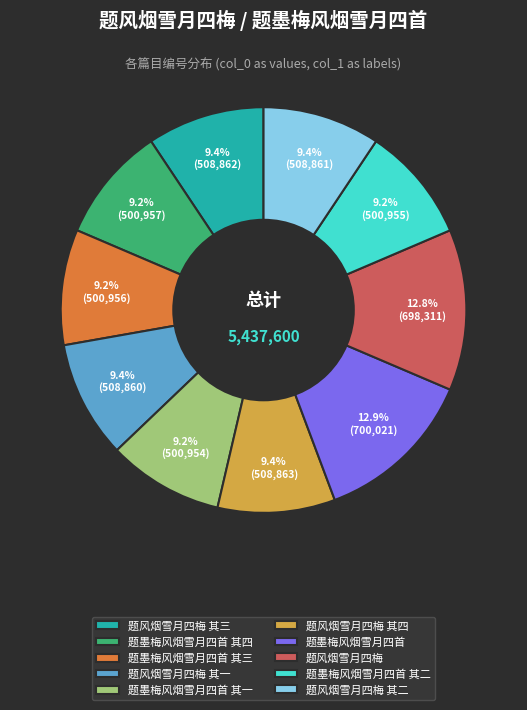

Is there a majority slice in this chart?

No